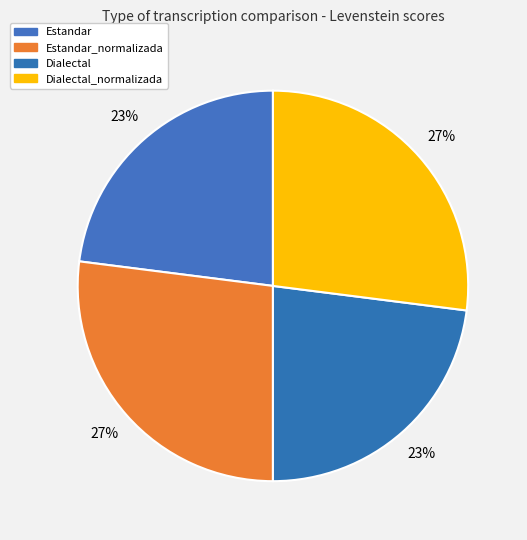

To the nearest percent, what is the average slice percentage?

25%